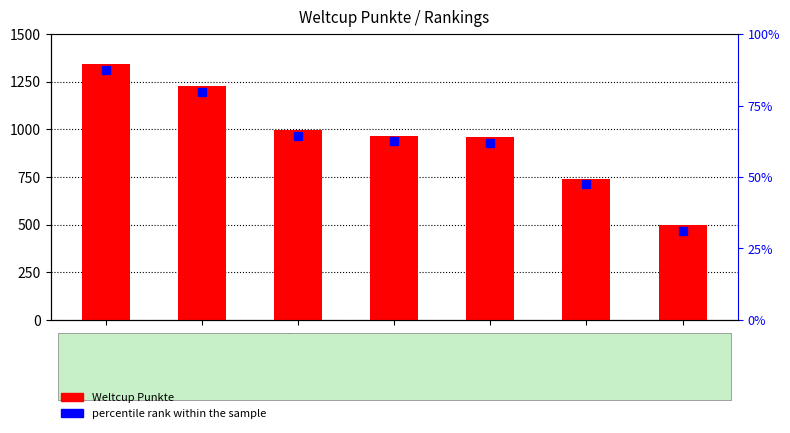

Count the values in the range 741 to 1228.

5